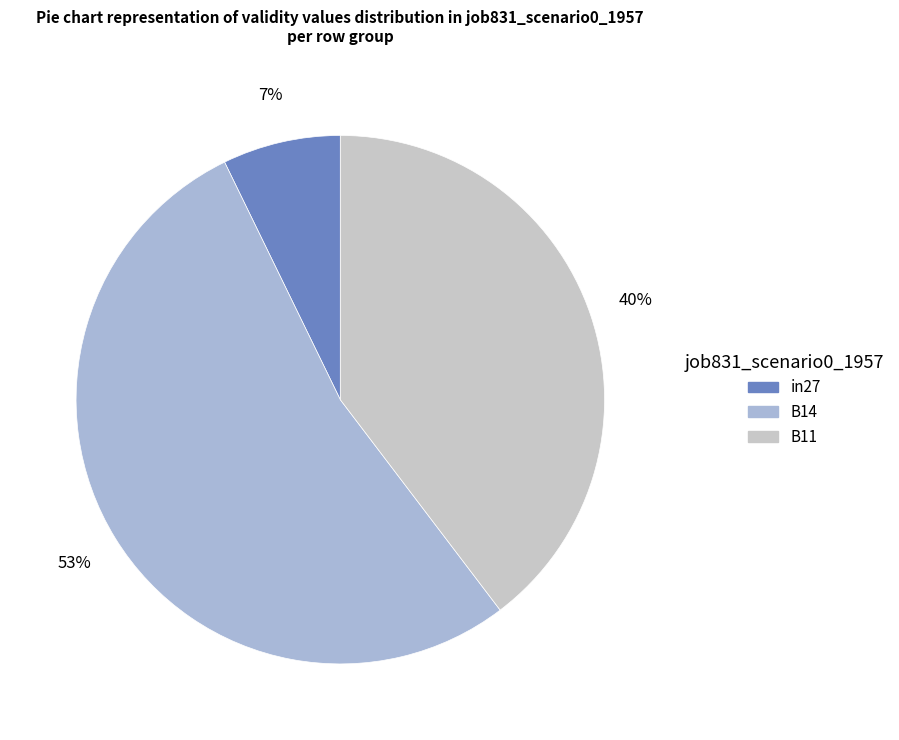

Count the number of slices in the pie.

3